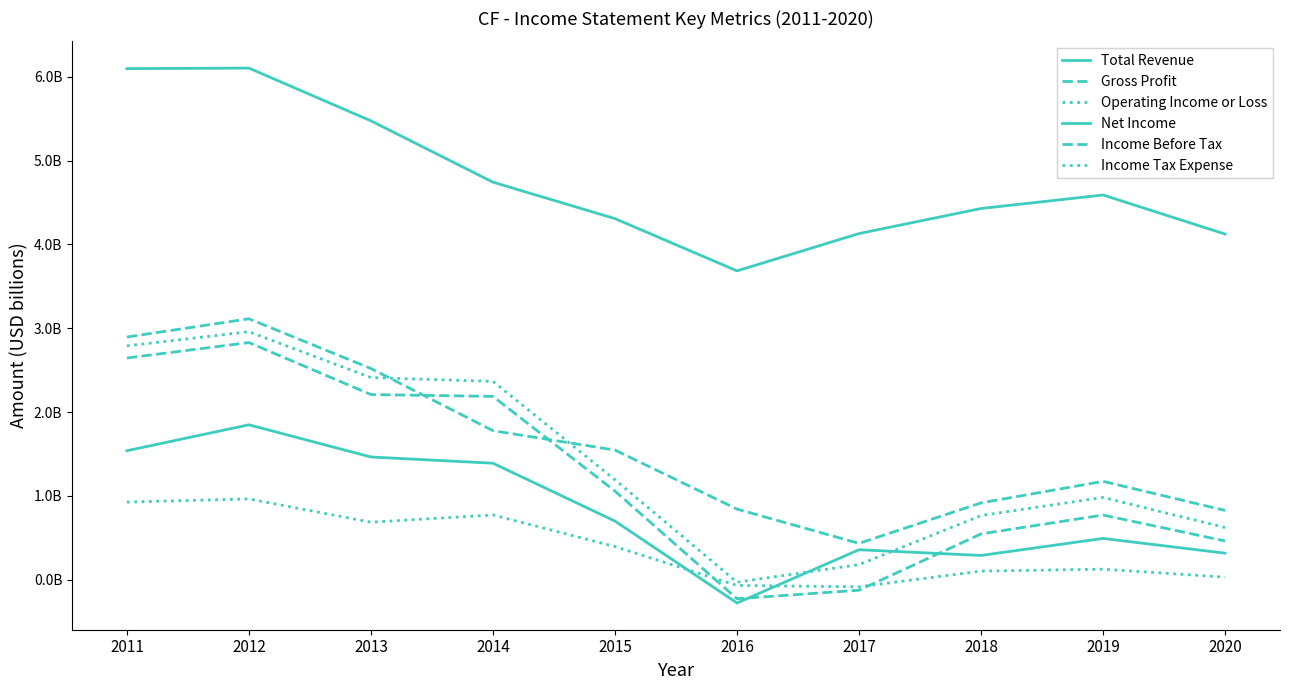

Does the chart have visible grid lines?

No